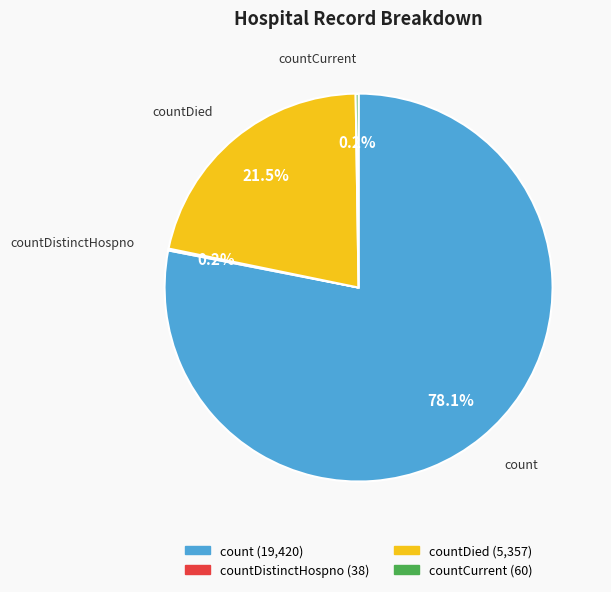

Is there a majority slice in this chart?

Yes